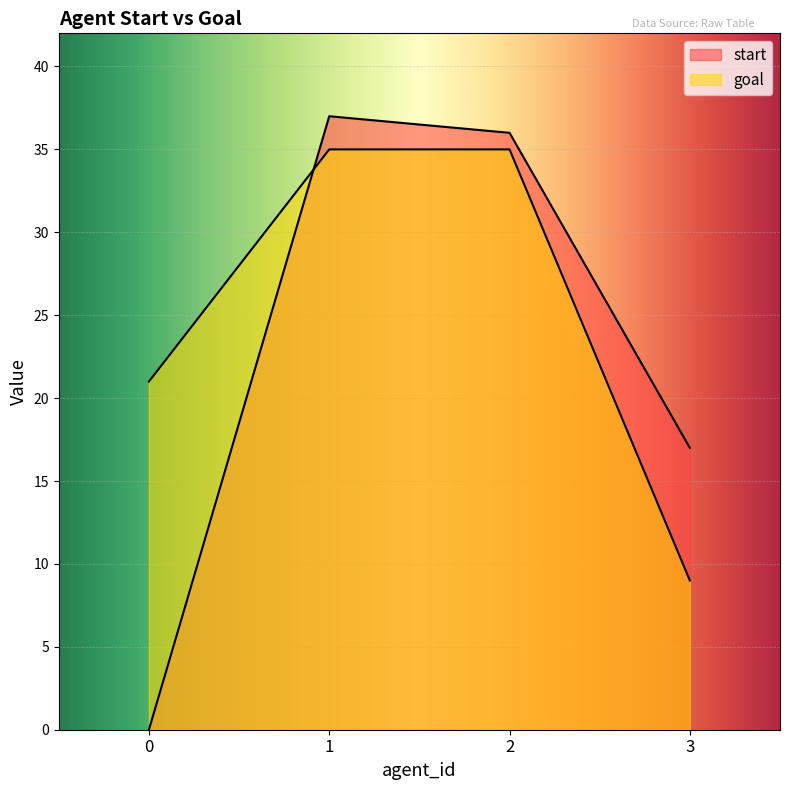

True or false: start has a value of 37 at 1.

True